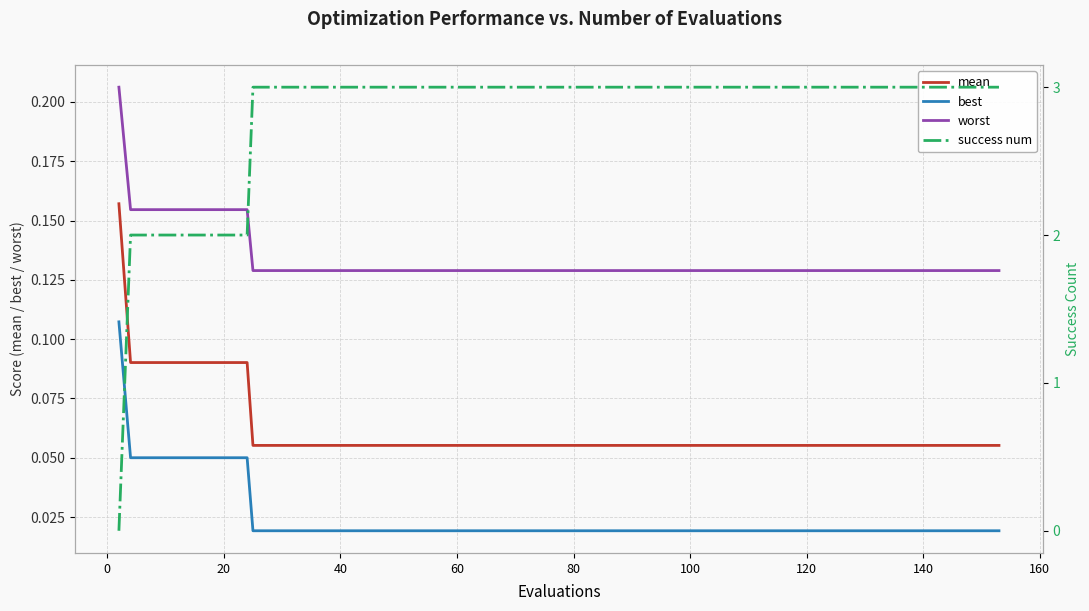

Which series has the largest range (max minus min)?

success num